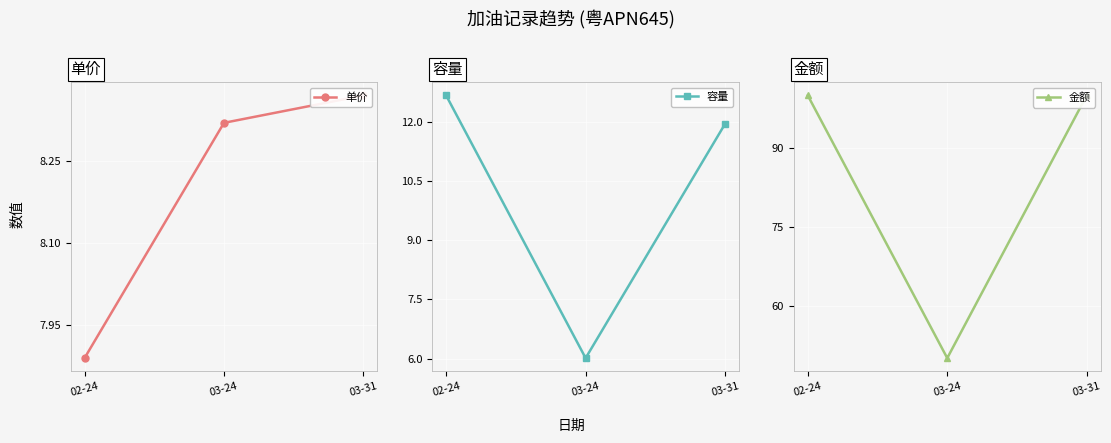

What is the label of the 1st point from the right?

03-31